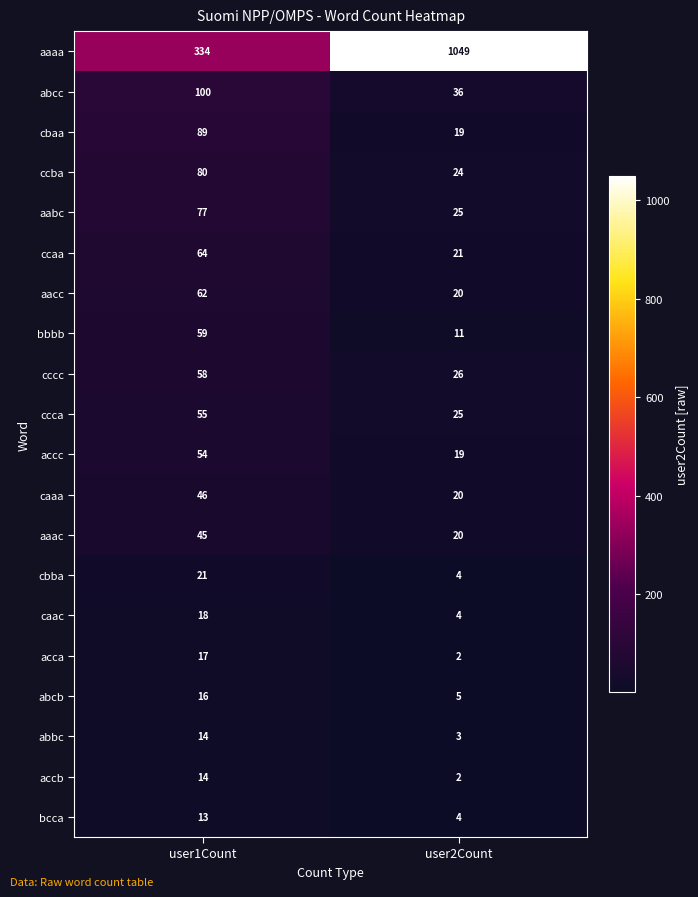

How many data points does each series have?

2